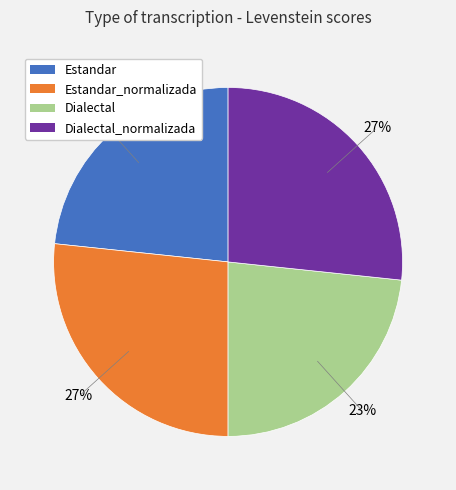

Approximately how many times larger is the value at Dialectal compared to Estandar_normalizada?

0.9